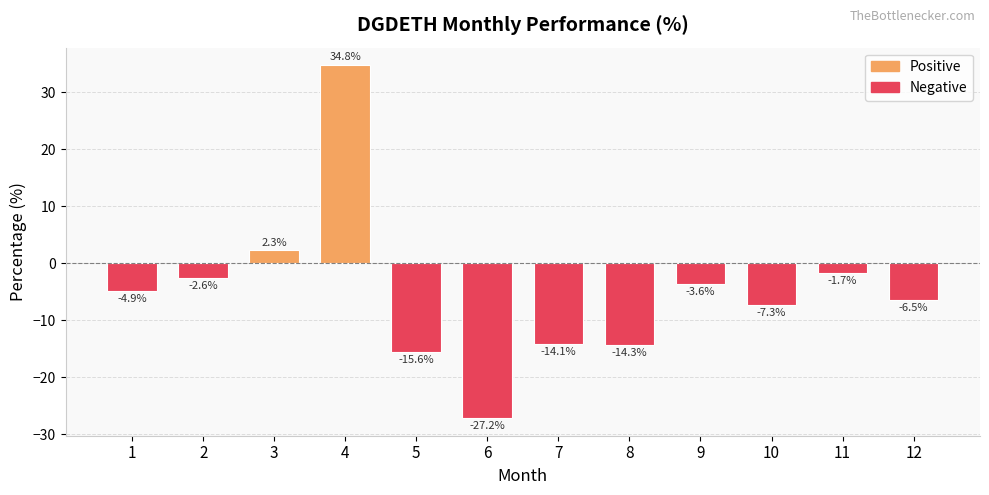

Count the number of values greater than -4.

5